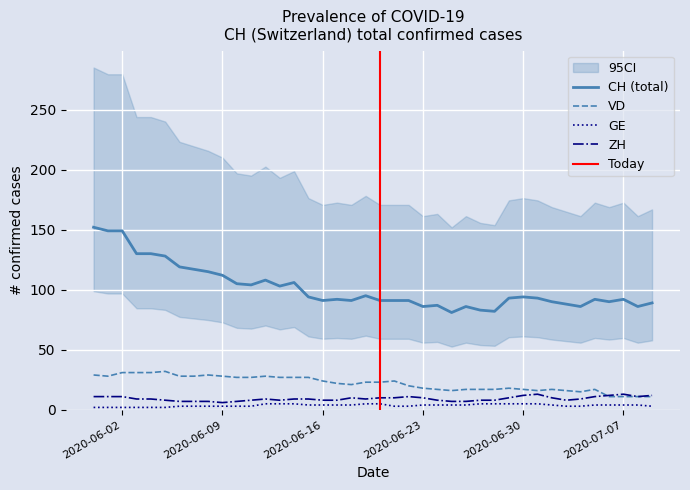

What is the value of the ZH point at the 25th from the left?

8